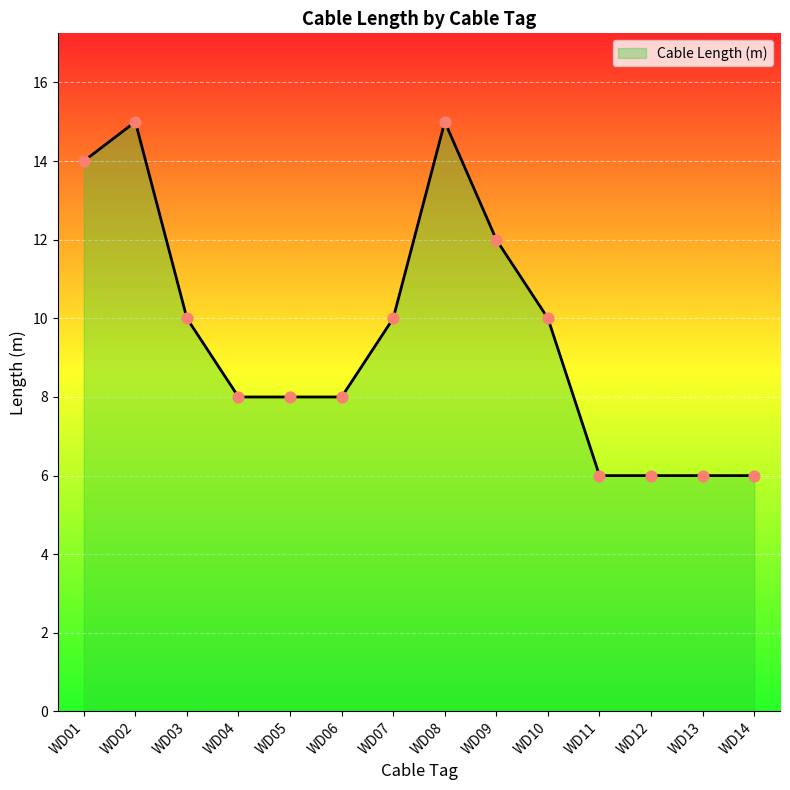

What is the change in value from WD04 to WD14?

-2